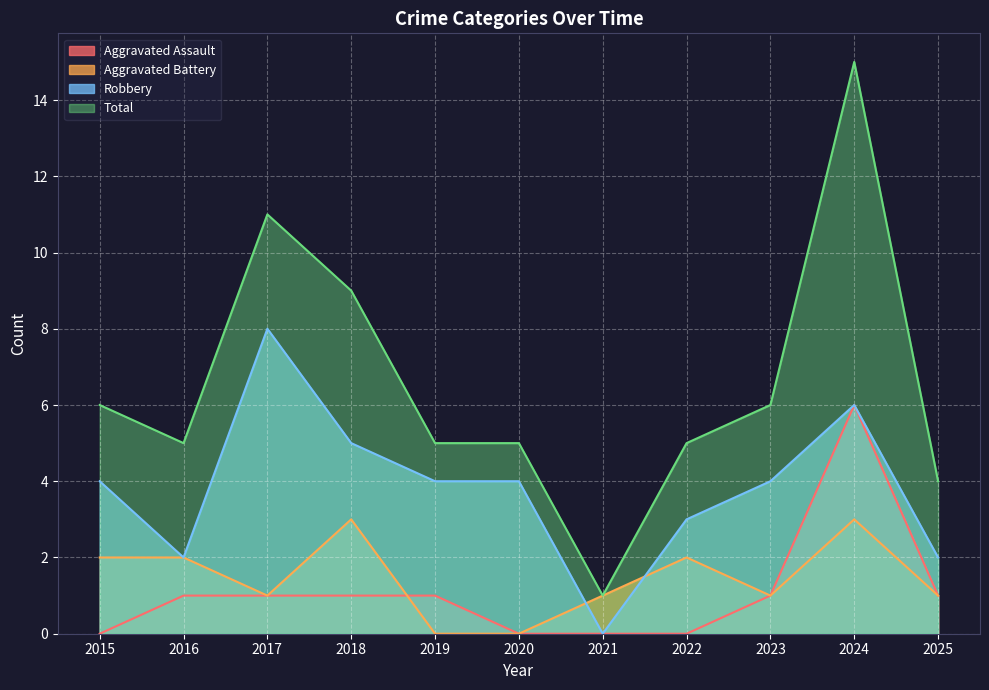

Does the chart display data point markers on the line(s)?

No